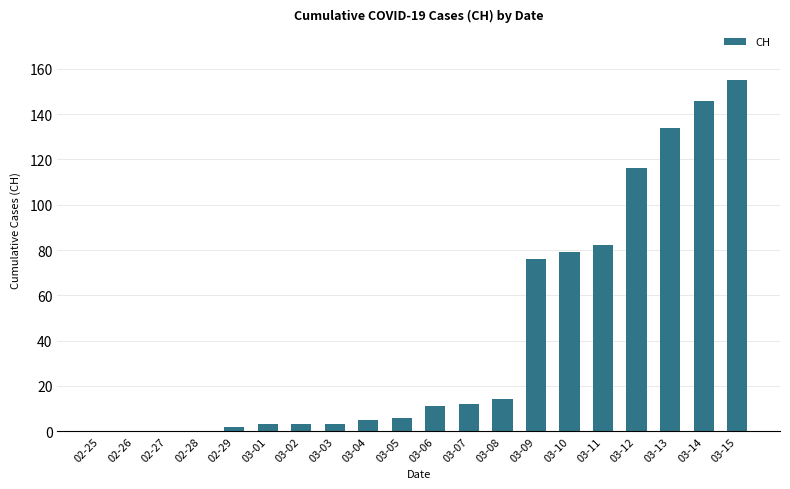

Read the value at 03-14, to the nearest 10.

150